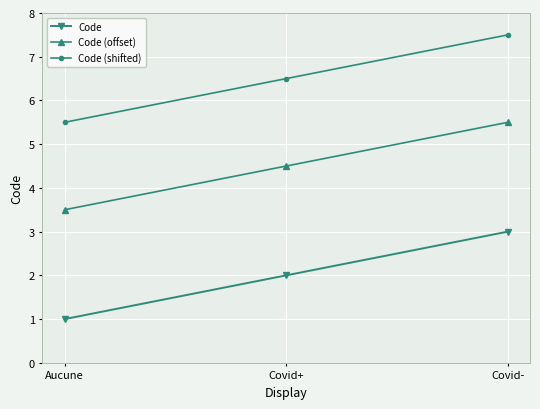

What is the total value across all series at Covid-?

16.0